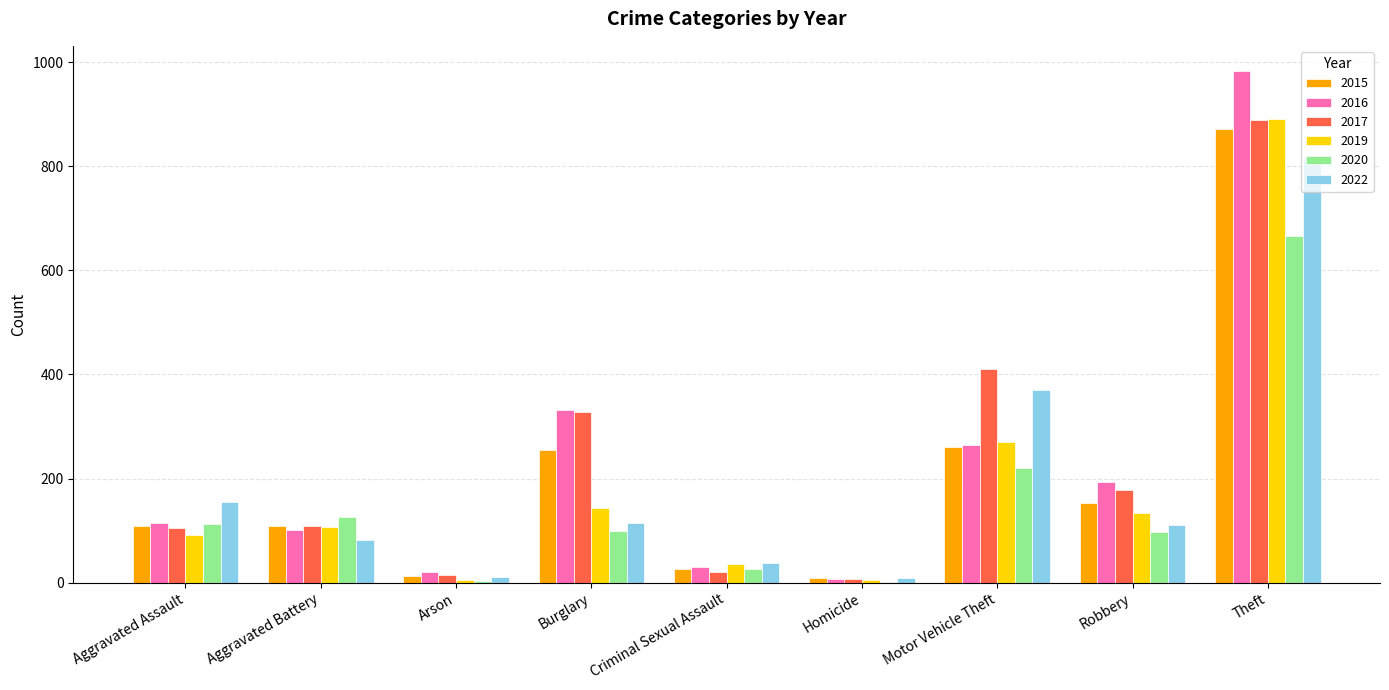

How many groups of bars are there?

9